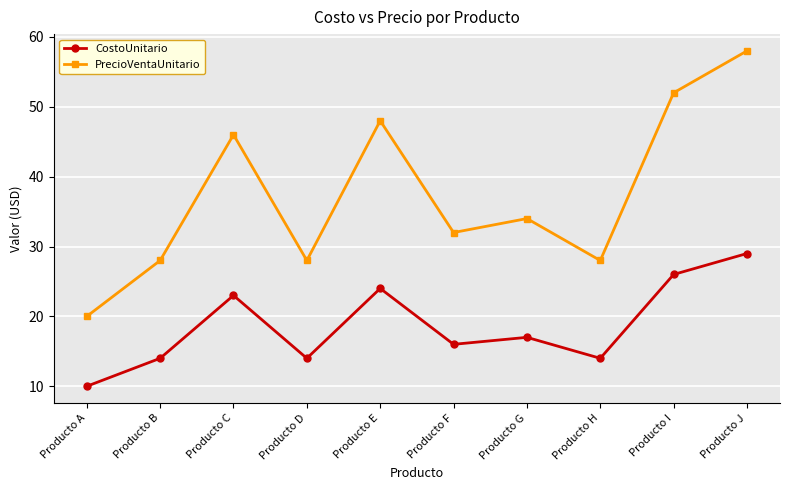

Between Producto A and Producto J, which series saw the biggest shift?

PrecioVentaUnitario